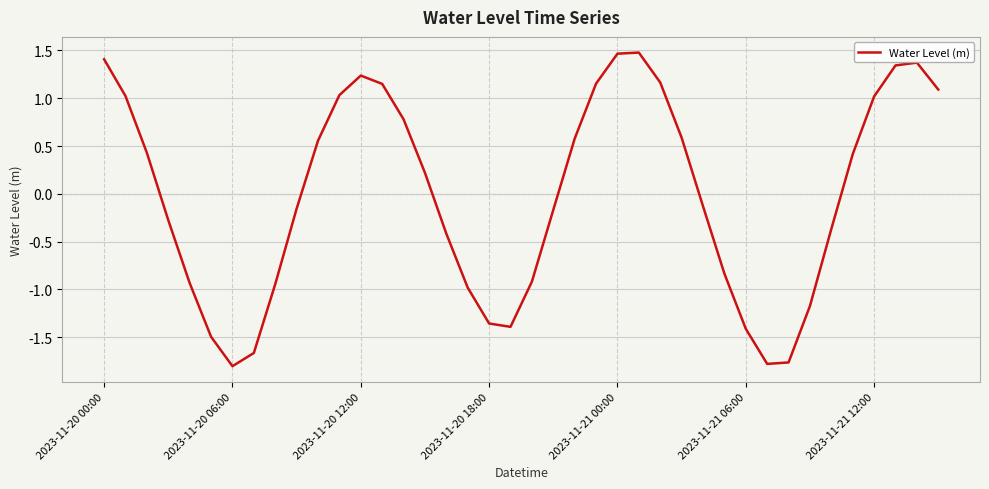

Count the number of data series in this chart.

1